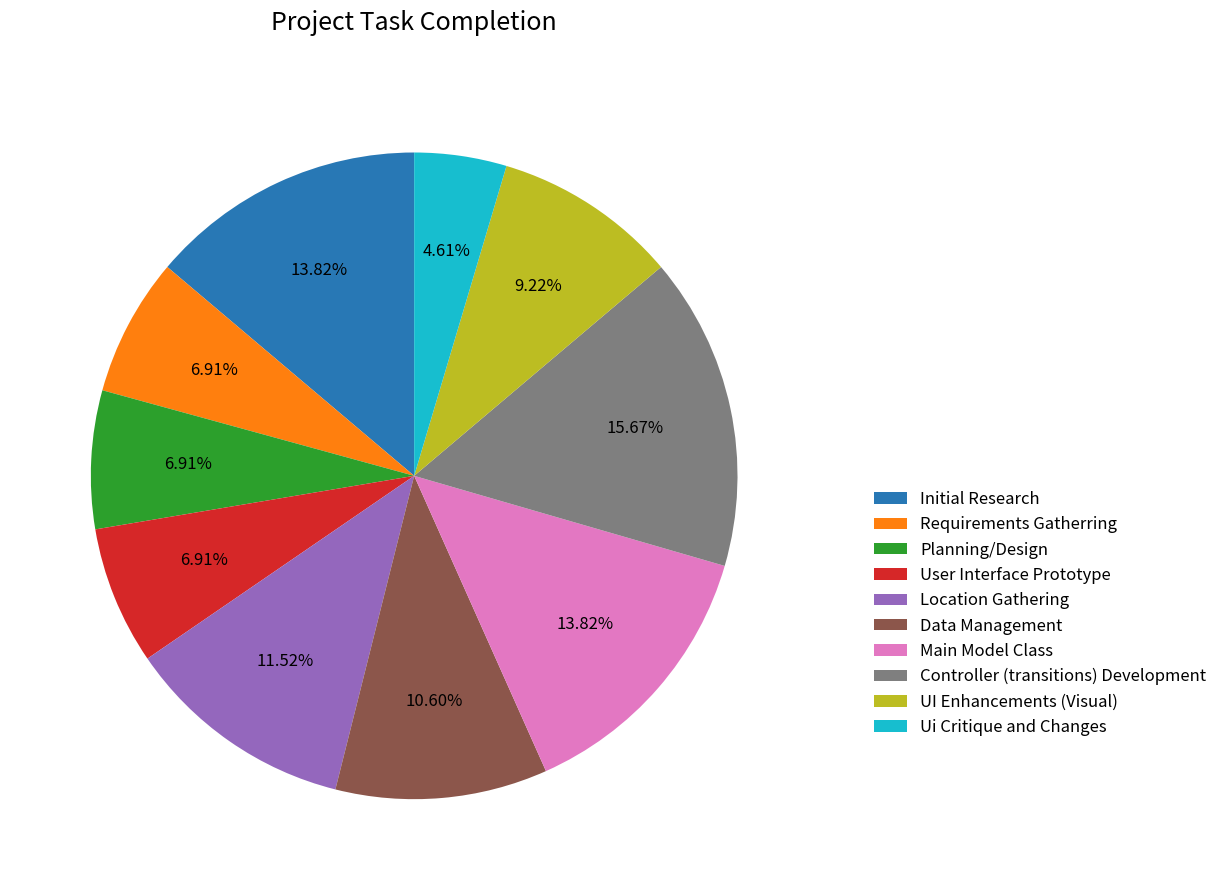

What portion of the pie excludes User Interface Prototype?

93.1%